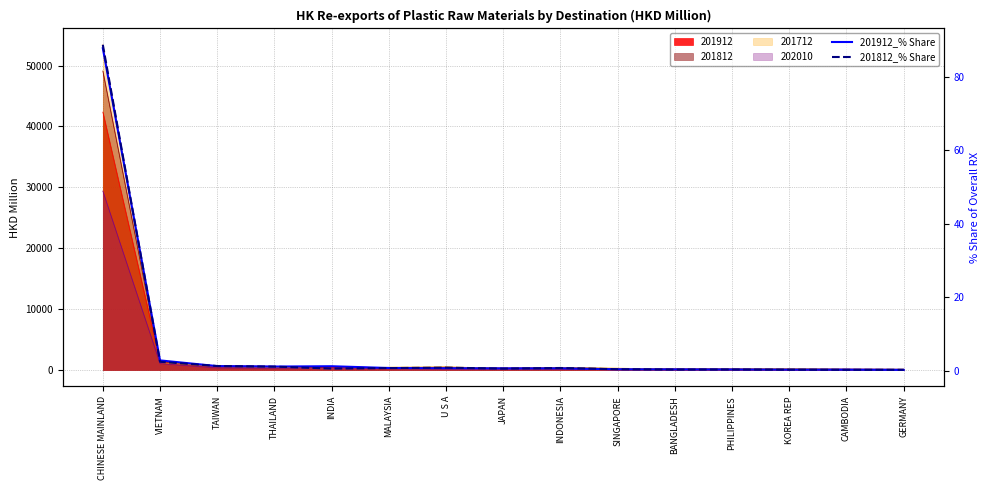

List the labels in order of 201812_% Share value, smallest first.

GERMANY, CAMBODIA, KOREA REP, BANGLADESH, PHILIPPINES, SINGAPORE, JAPAN, INDIA, MALAYSIA, INDONESIA, U S A, THAILAND, TAIWAN, VIETNAM, CHINESE MAINLAND